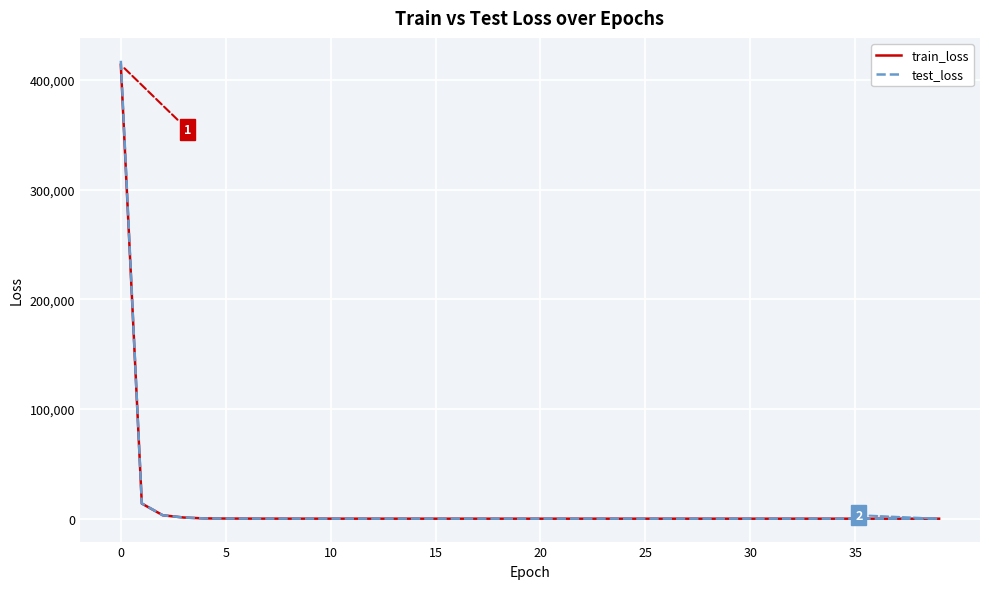

What is the highest value of the test_loss series?

417530.7